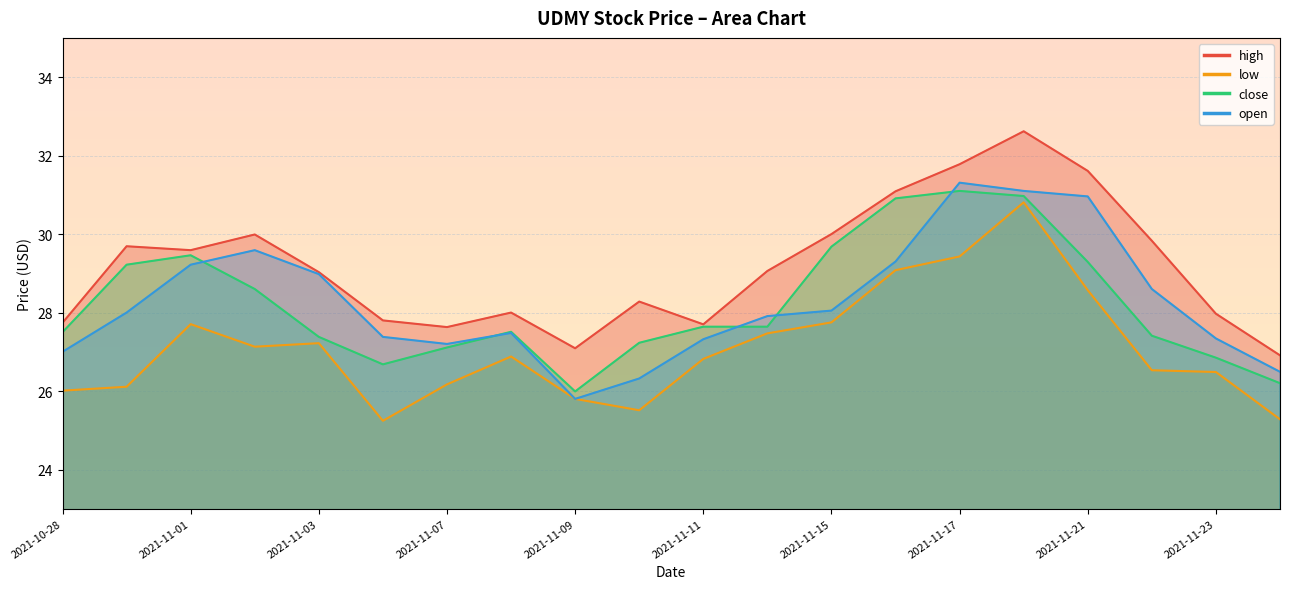

What is the minimum value shown in the chart?

25.2